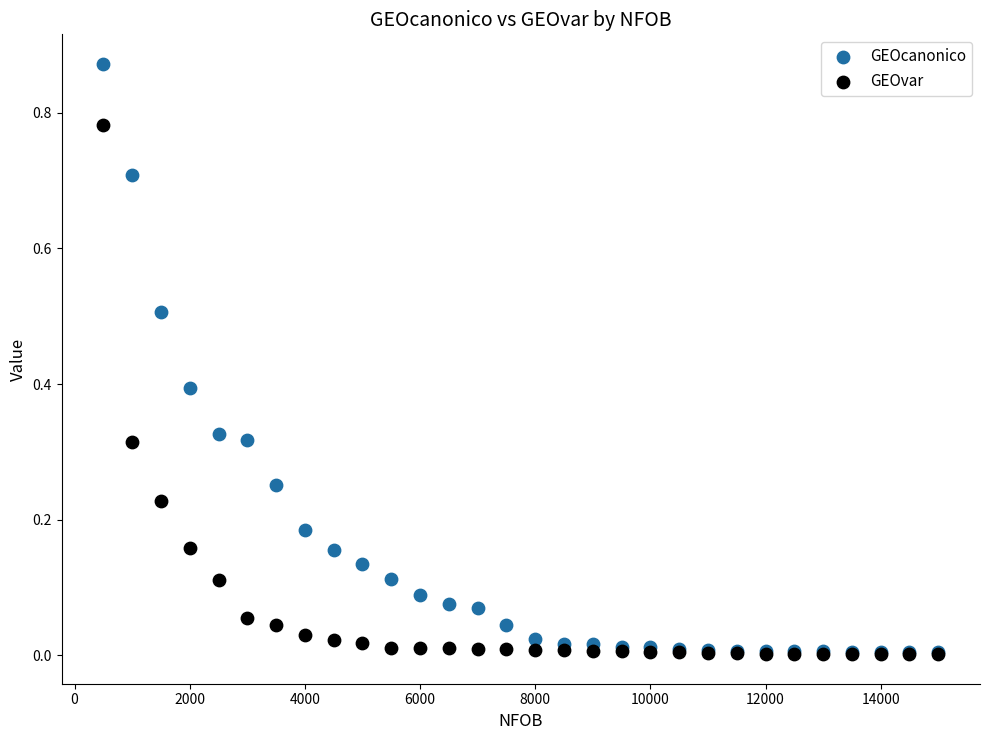

Which series has the widest spread of Y values?

GEOcanonico